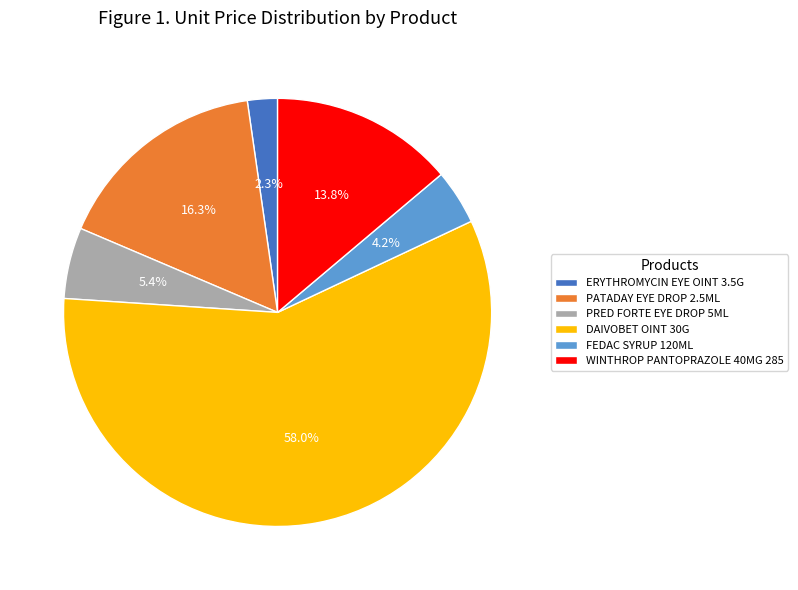

Is PATADAY EYE DROP 2.5ML the majority of the pie?

No